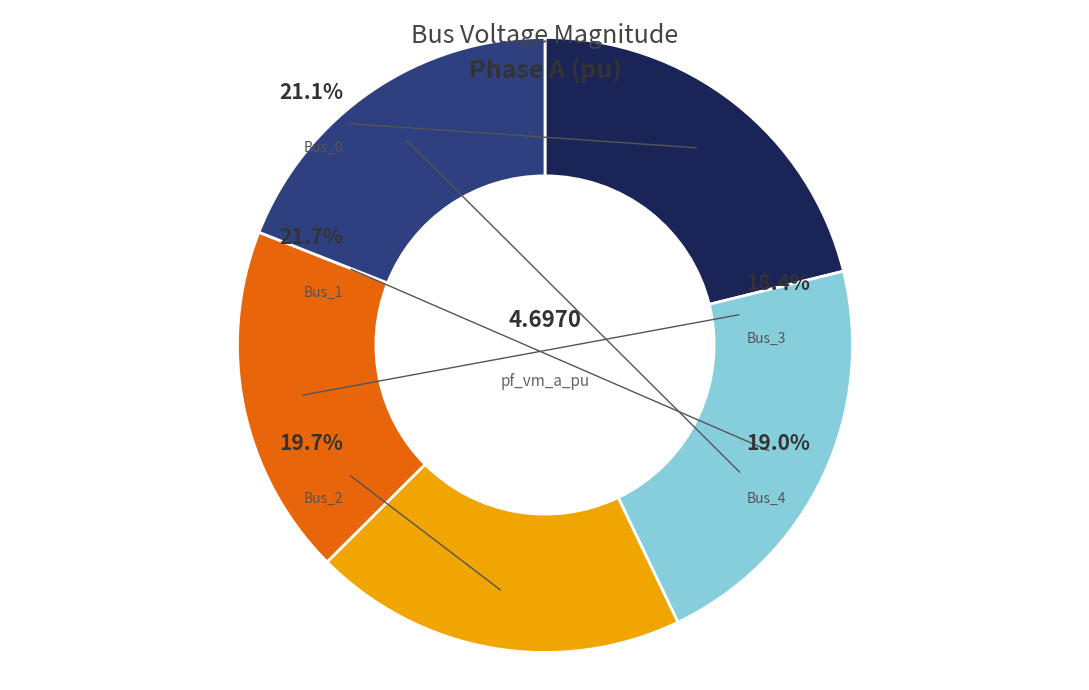

To the nearest percent, what is the difference between the largest and smallest slice percentages?

3%